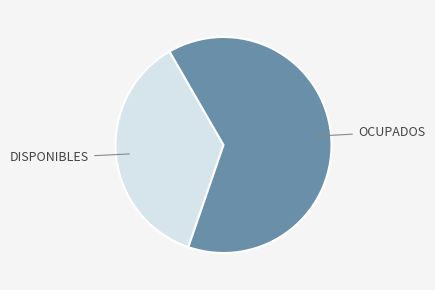

How many slices are in this pie chart?

2